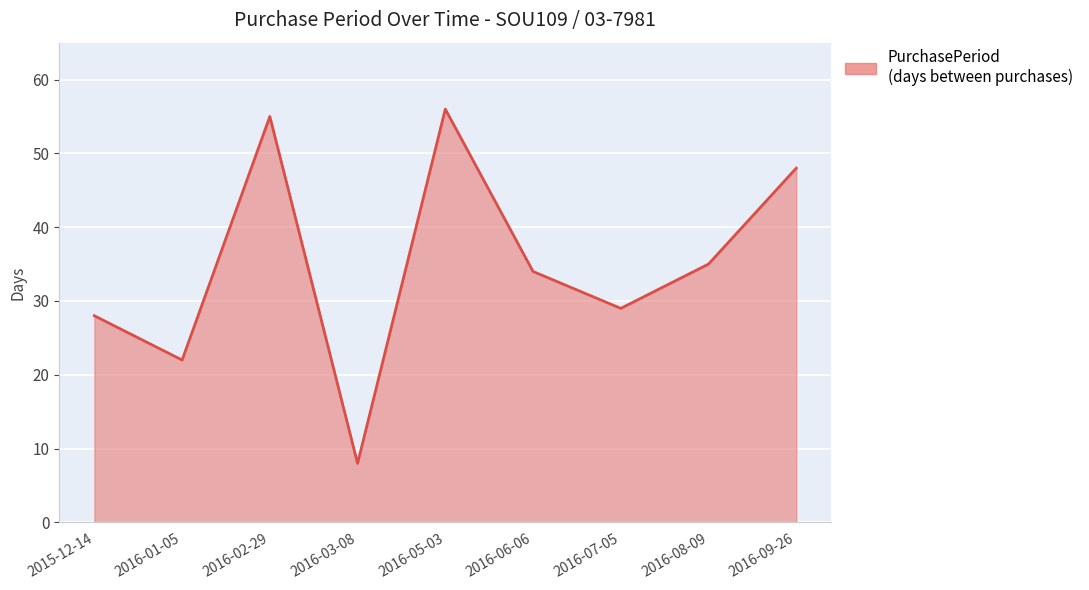

What is the change in value from 2016-02-29 to 2016-05-03?

+1